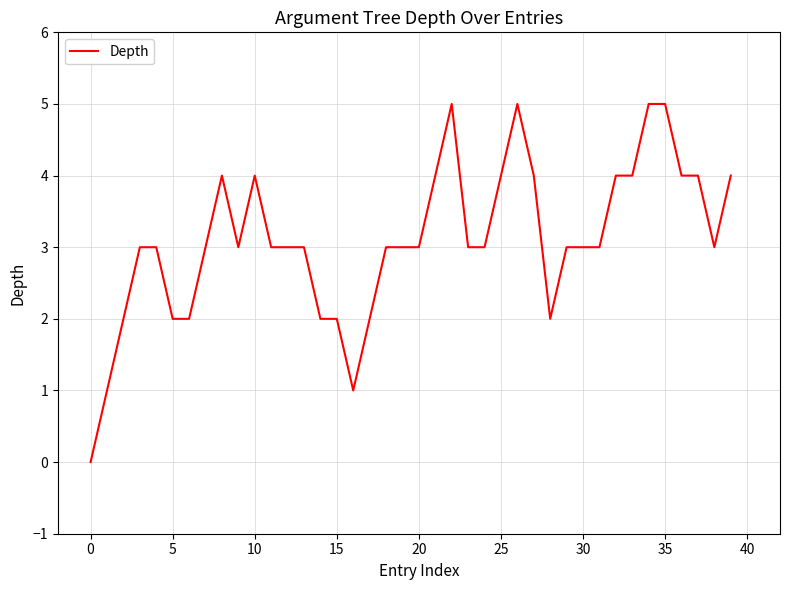

What is the difference between the maximum and minimum values?

5